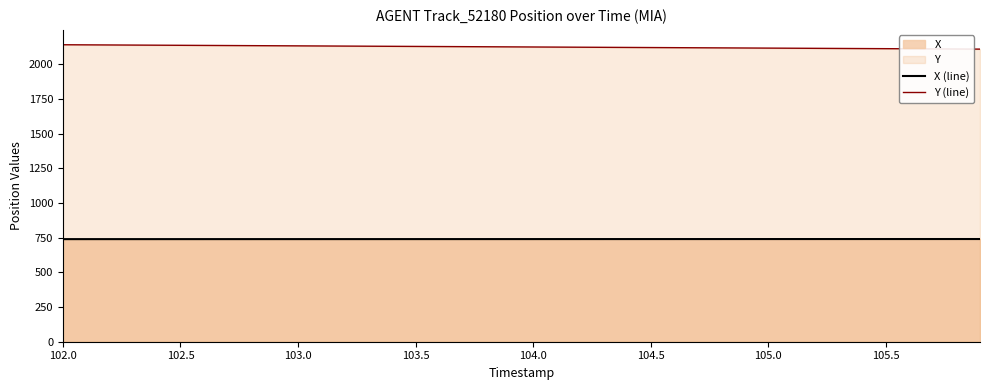

What is the highest value of the X (line) series?

740.1